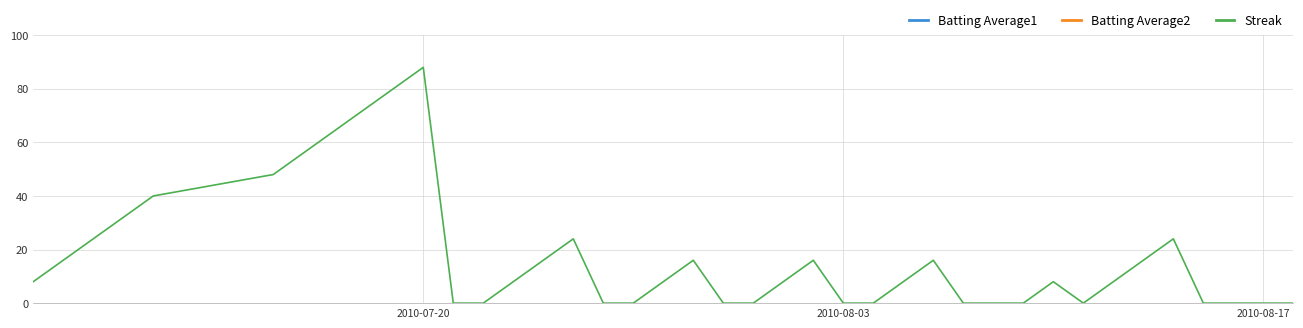

Which category has the highest value in the Streak series?

2010-07-20